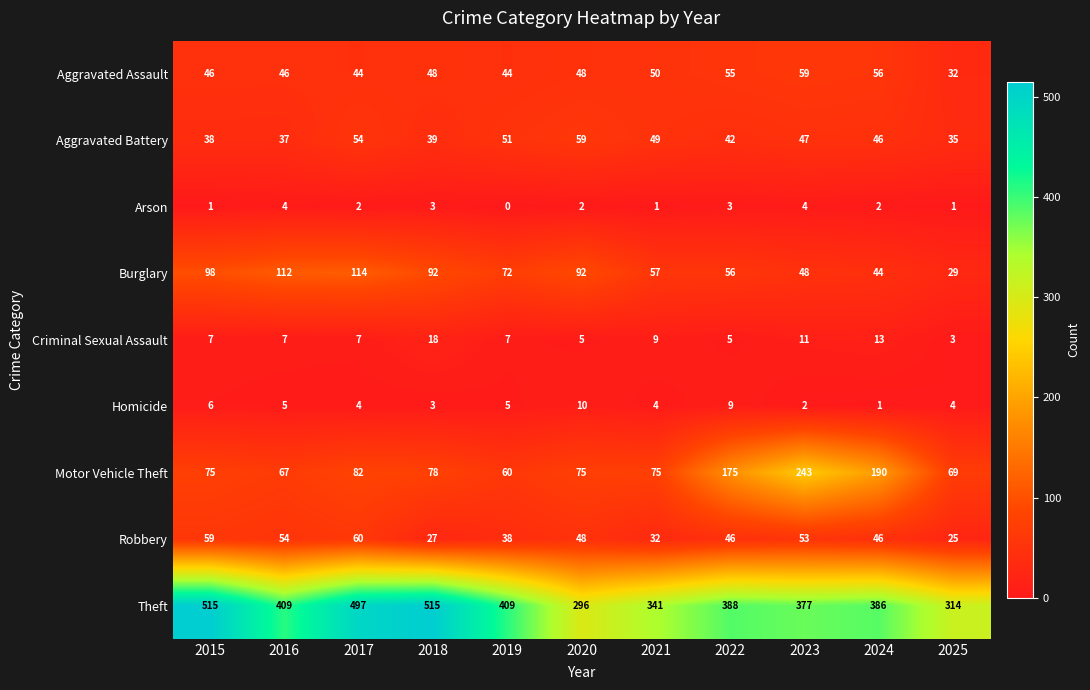

At 2022, list the series in order from smallest to largest.

Arson, Criminal Sexual Assault, Homicide, Aggravated Battery, Robbery, Aggravated Assault, Burglary, Motor Vehicle Theft, Theft